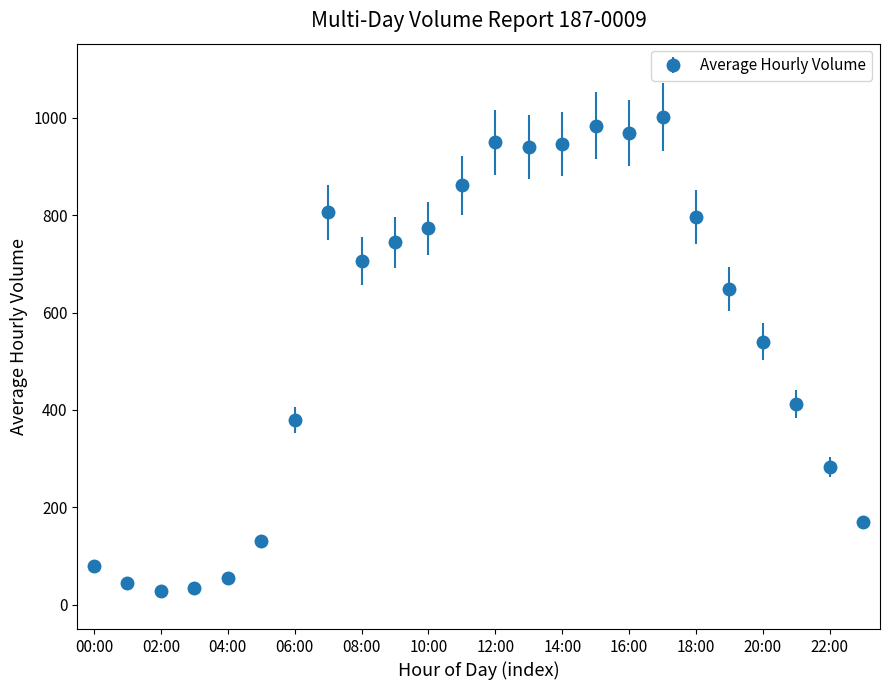

What is the difference between the maximum and minimum values?

974